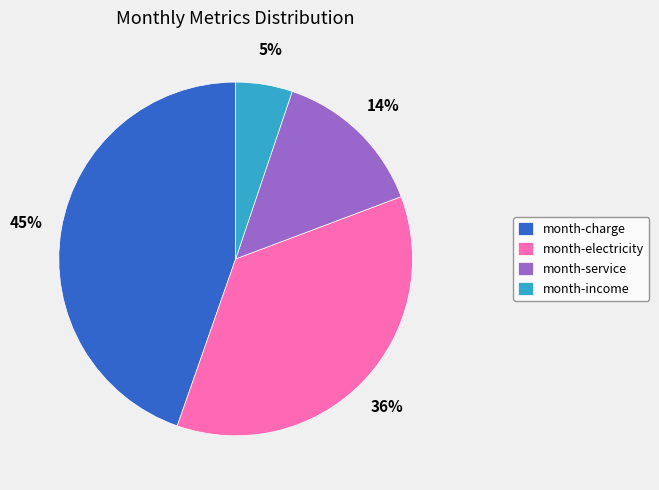

Is there a majority slice in this chart?

No